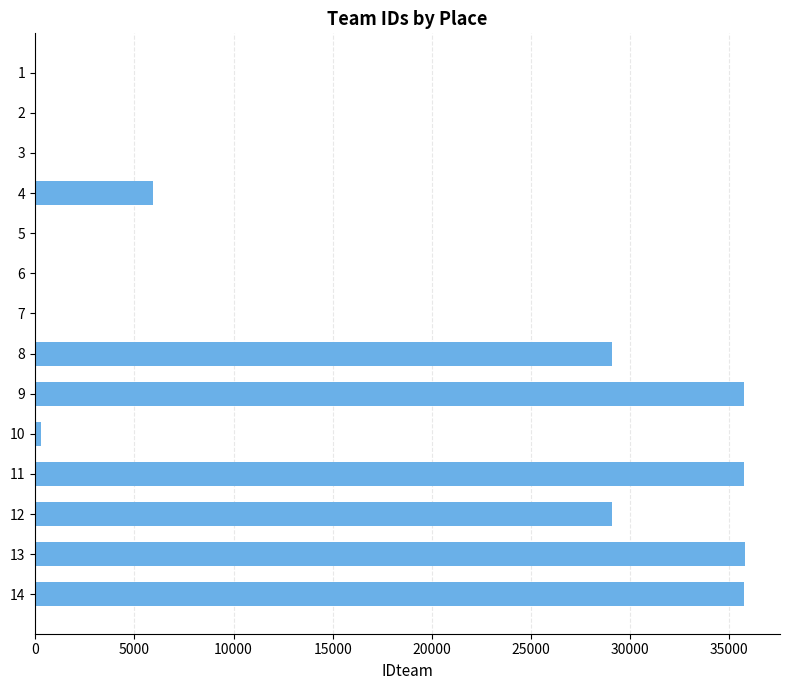

The value at 4 is 5923. True or false?

True